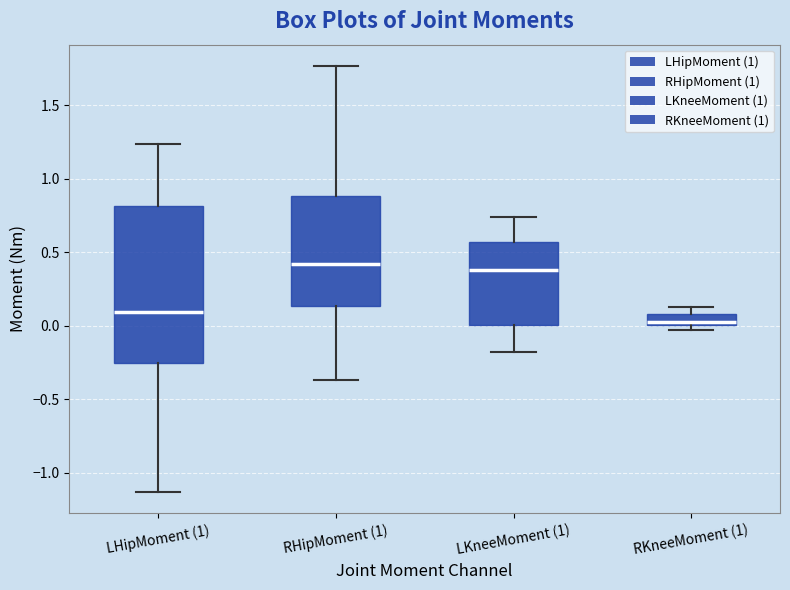

Which box's median line is the lowest?

RKneeMoment (1)